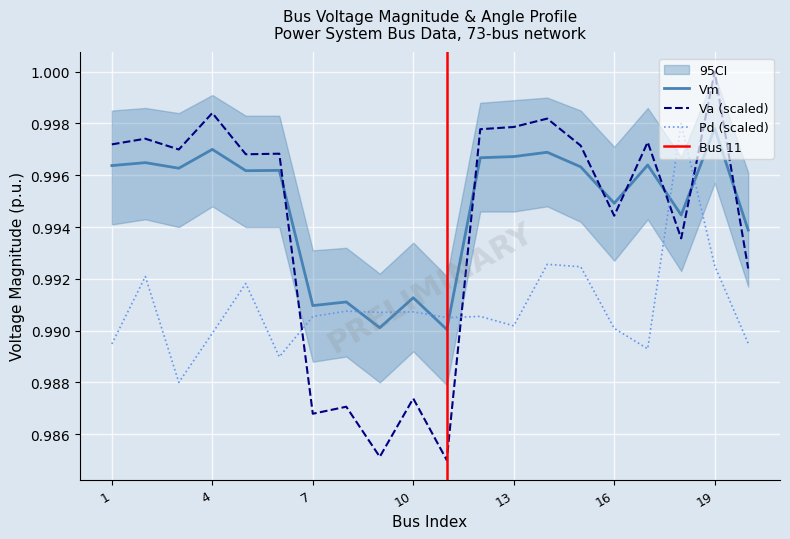

Reading right to left, transcribe all the data shown in this chart.

Vm: 20=1.0	19=1.0	18=1.0	17=1.0	16=1.0	15=1.0	14=1.0	13=1.0	12=1.0	11=1.0	10=1.0	9=1.0	8=1.0	7=1.0	6=1.0	5=1.0	4=1.0	3=1.0	2=1.0	1=1.0
Va: 20=1.0	19=1.0	18=1.0	17=1.0	16=1.0	15=1.0	14=1.0	13=1.0	12=1.0	11=1.0	10=1.0	9=1.0	8=1.0	7=1.0	6=1.0	5=1.0	4=1.0	3=1.0	2=1.0	1=1.0
Pd: 20=1.0	19=1.0	18=1.0	17=1.0	16=1.0	15=1.0	14=1.0	13=1.0	12=1.0	11=1.0	10=1.0	9=1.0	8=1.0	7=1.0	6=1.0	5=1.0	4=1.0	3=1.0	2=1.0	1=1.0